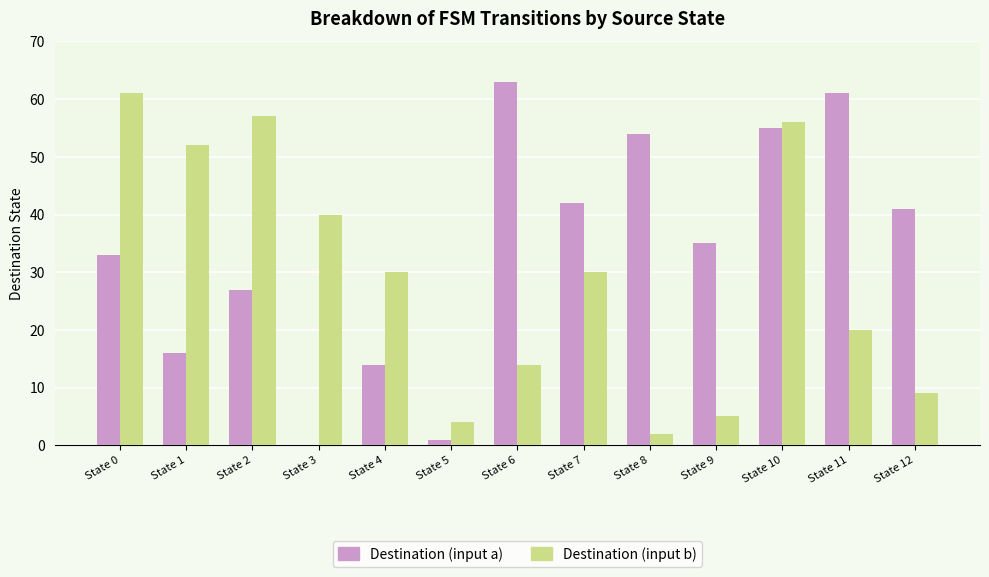

Where is Destination (input a) nearest to the value 31?

State 0